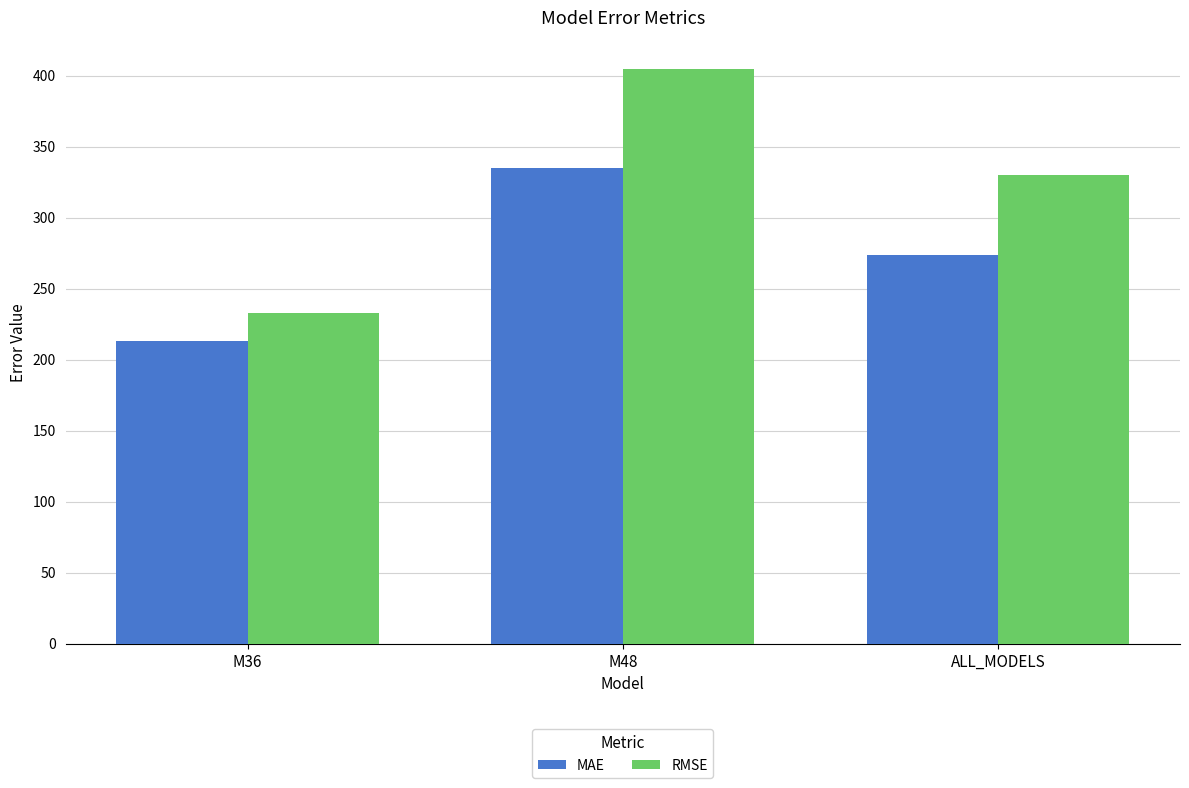

What is the label of the 3rd bar from the left?

ALL_MODELS